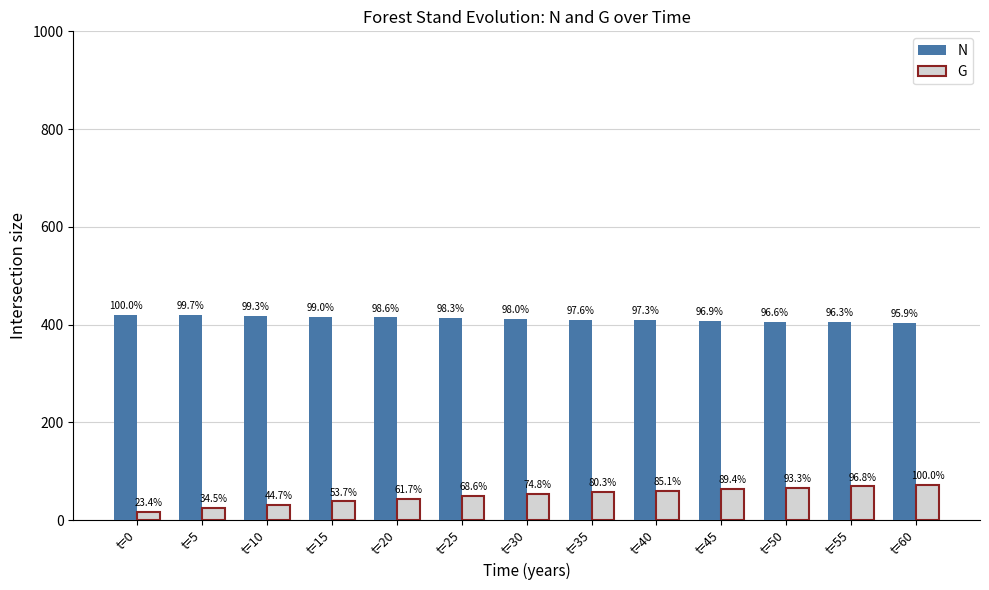

What is the minimum value shown in the chart?

16.6